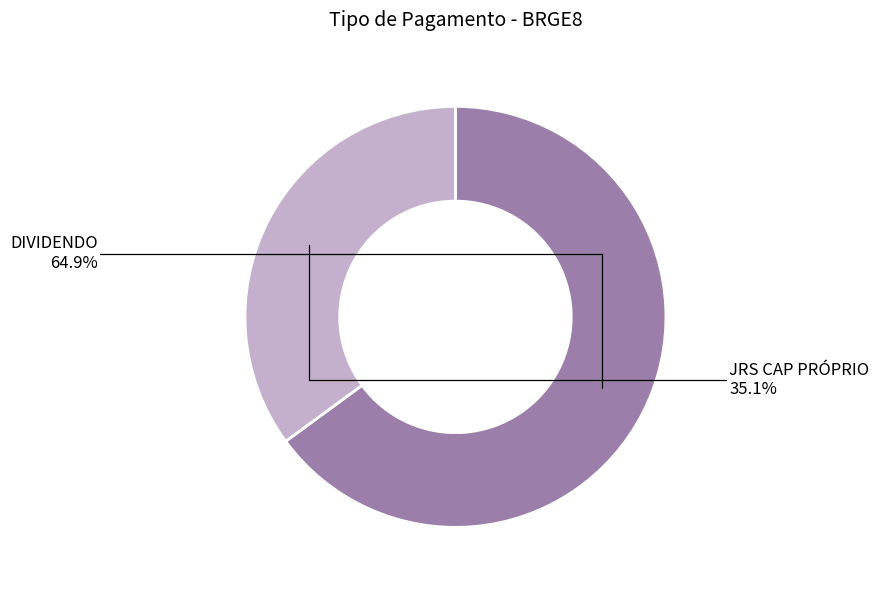

Approximately how many times larger is the value at JRS CAP PRÓPRIO compared to DIVIDENDO?

0.5